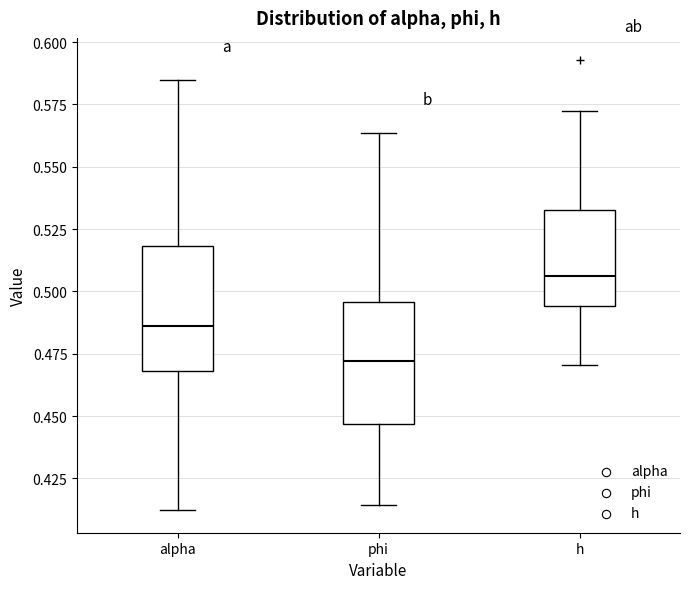

Reading left to right, read every box against the y-axis: the position of its median line, the range the box covers, and the ends of its whiskers. The values are not printed on the chart, so give them approximately, as read against the axis.

alpha: median 0.485, box 0.470 to 0.520, whiskers 0.410 to 0.585
phi: median 0.470, box 0.445 to 0.495, whiskers 0.415 to 0.565
h: median 0.505, box 0.495 to 0.535, whiskers 0.470 to 0.570